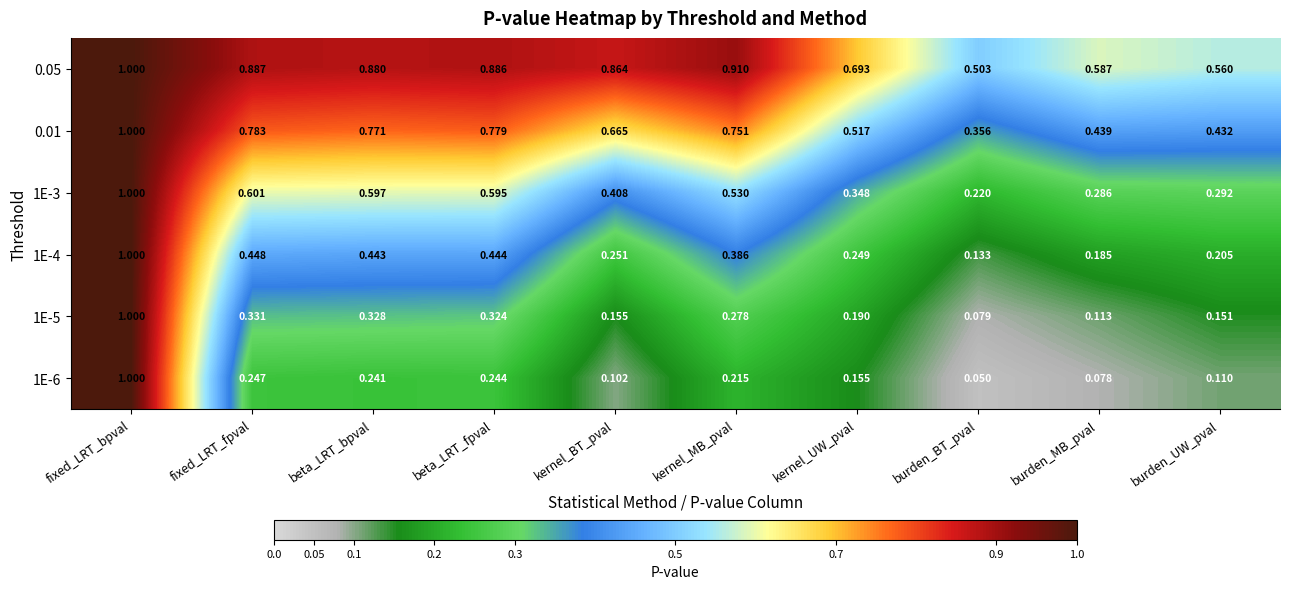

At which category is the sum across all series the highest?

fixed_LRT_bpval